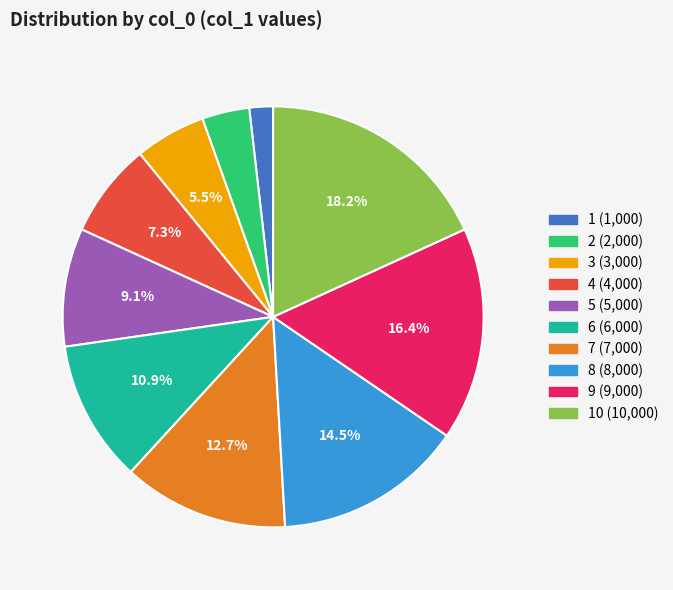

Does any single category account for the majority?

No